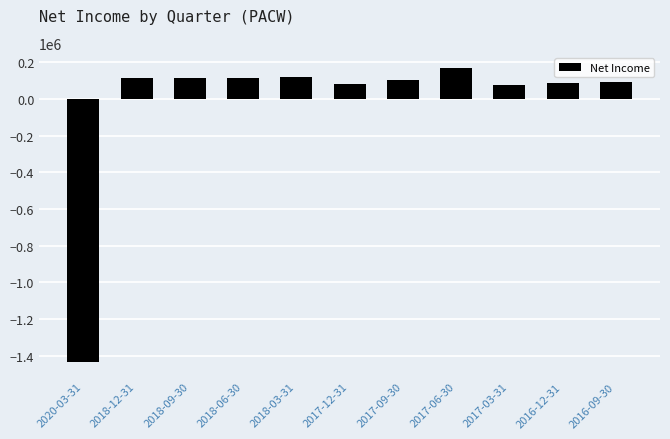

What is the sum of all values?

-362200